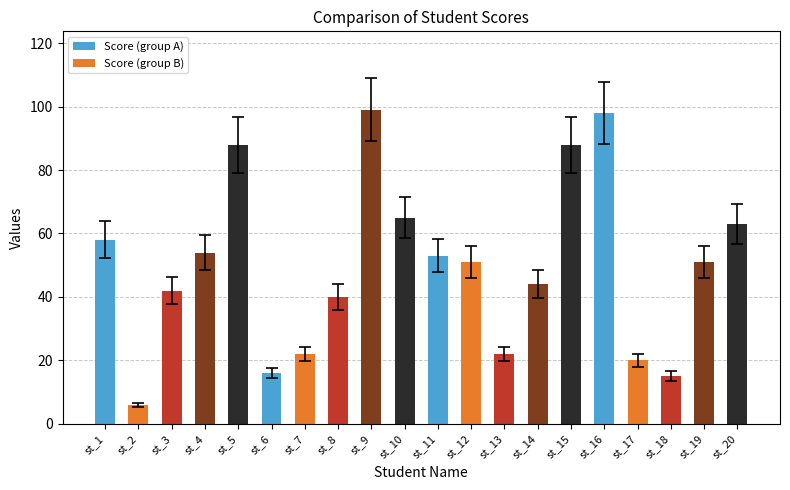

True or false: the data shows 88 at st_15.

True